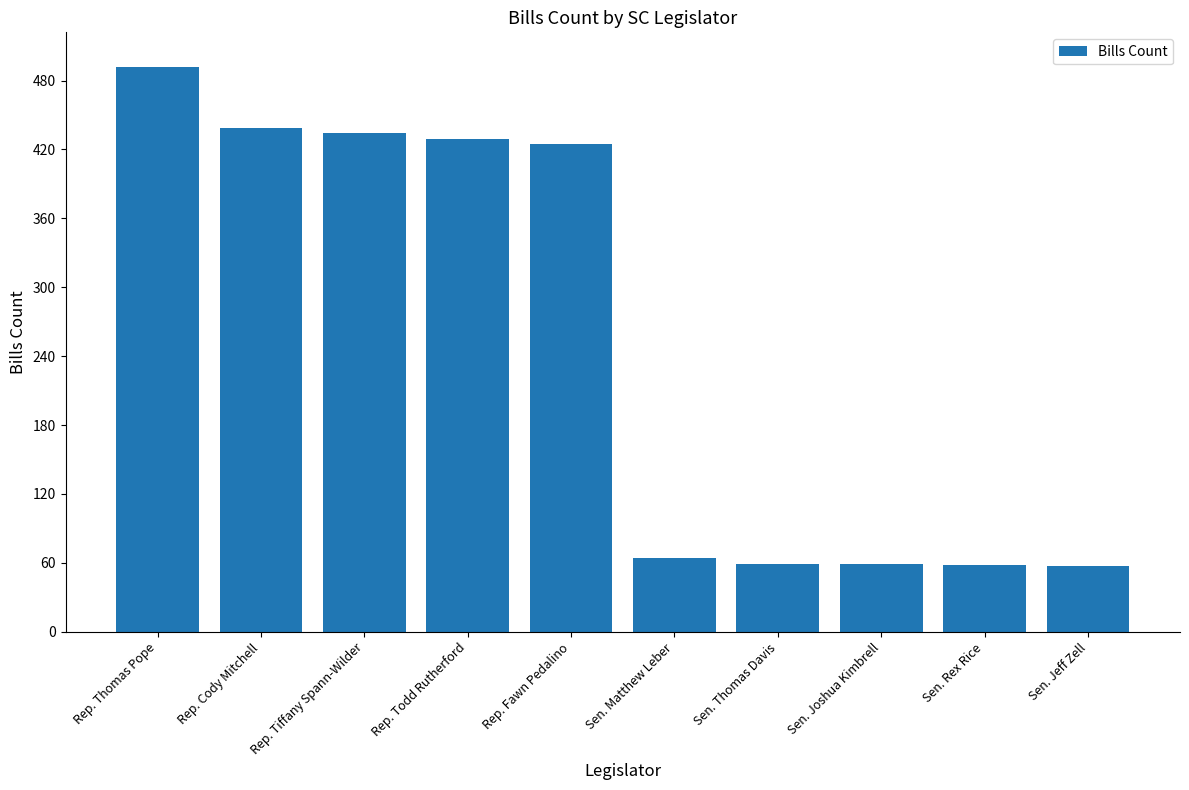

What is the label of the 6th bar from the left?

Sen. Matthew Leber